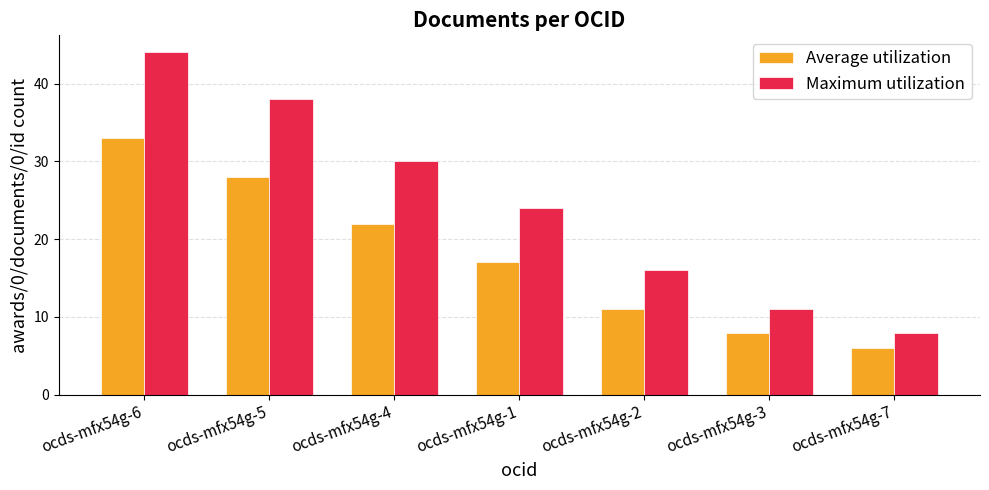

What is the difference between the second highest and second lowest values in the Maximum utilization series?

27